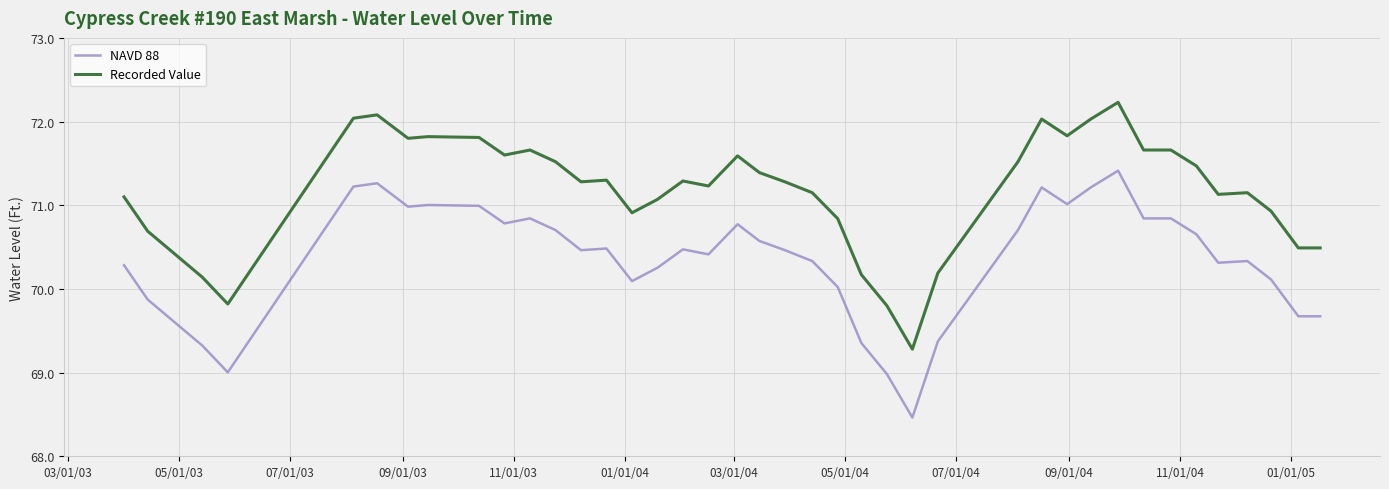

Reading left to right, transcribe all the data shown in this chart.

NAVD 88: 70.3	69.9	69.3	69.0	71.2	71.3	71.0	71.0	71.0	70.8	70.8	70.7	70.5	70.5	70.1	70.3	70.5	70.4	70.8	70.6	70.5	70.3	70.0	69.4	69.0	68.5	69.4	70.7	71.2	71.0	71.2	71.4	70.8	70.8	70.7	70.3	70.3	70.1	69.7	69.7
Recorded Value: 71.1	70.7	70.1	69.8	72.0	72.1	71.8	71.8	71.8	71.6	71.7	71.5	71.3	71.3	70.9	71.1	71.3	71.2	71.6	71.4	71.3	71.2	70.8	70.2	69.8	69.3	70.2	71.5	72.0	71.8	72.0	72.2	71.7	71.7	71.5	71.1	71.2	70.9	70.5	70.5